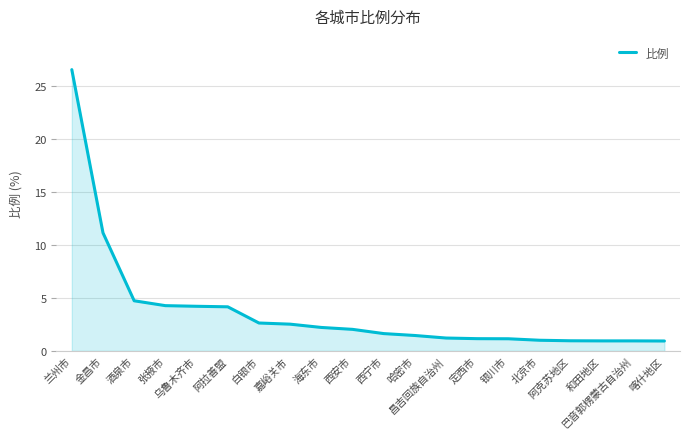

What position from the left is 酒泉市?

3